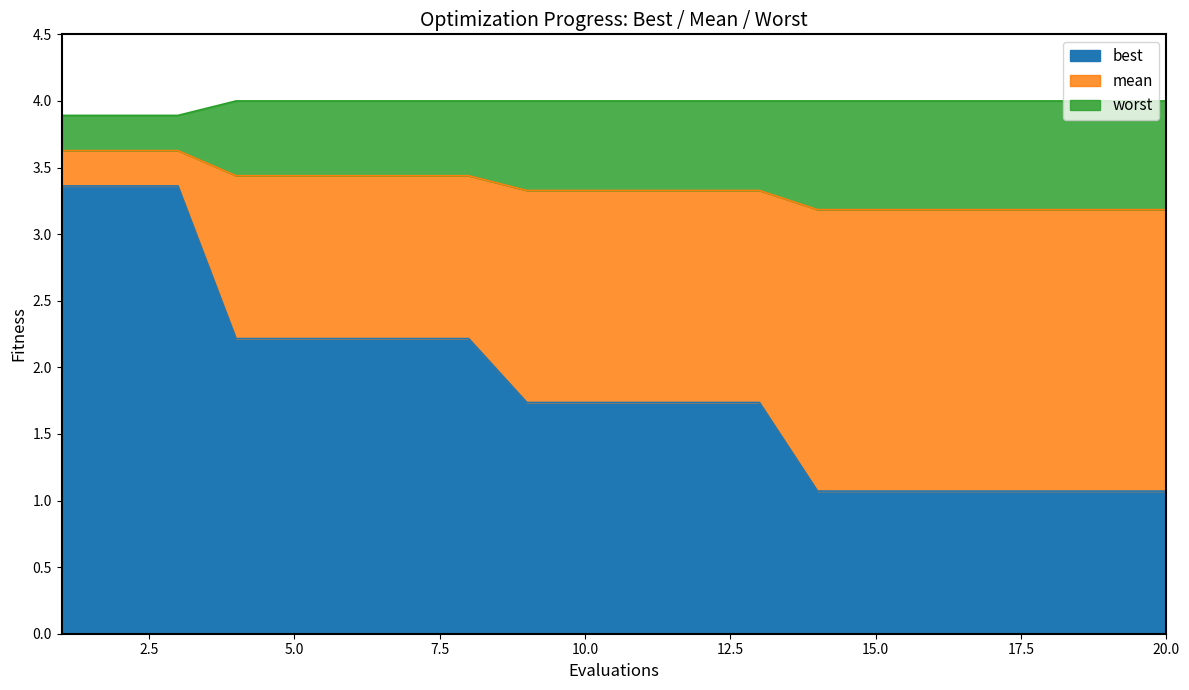

What is the total value across all series at 5.0?

4.0